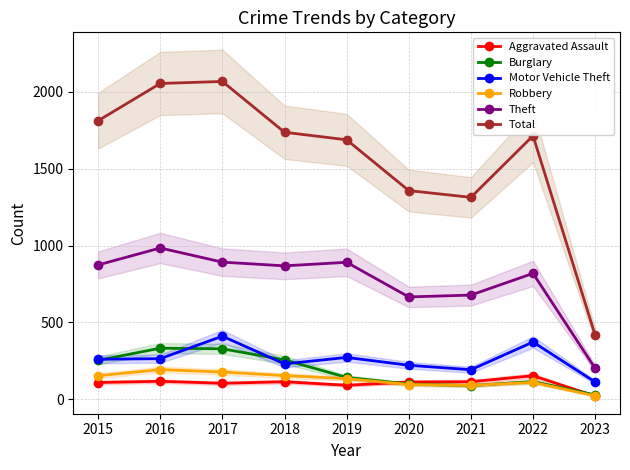

Reading right to left, transcribe all the data shown in this chart.

Aggravated Assault: 2023=22	2022=154	2021=115	2020=113	2019=92	2018=115	2017=105	2016=118	2015=110
Burglary: 2023=29	2022=116	2021=90	2020=100	2019=143	2018=257	2017=329	2016=333	2015=254
Motor Vehicle Theft: 2023=113	2022=373	2021=193	2020=222	2019=273	2018=231	2017=411	2016=265	2015=261
Robbery: 2023=23	2022=111	2021=91	2020=97	2019=135	2018=155	2017=178	2016=194	2015=154
Theft: 2023=202	2022=819	2021=678	2020=666	2019=891	2018=868	2017=892	2016=984	2015=874
Total: 2023=418	2022=1713	2021=1313	2020=1357	2019=1687	2018=1736	2017=2066	2016=2053	2015=1811